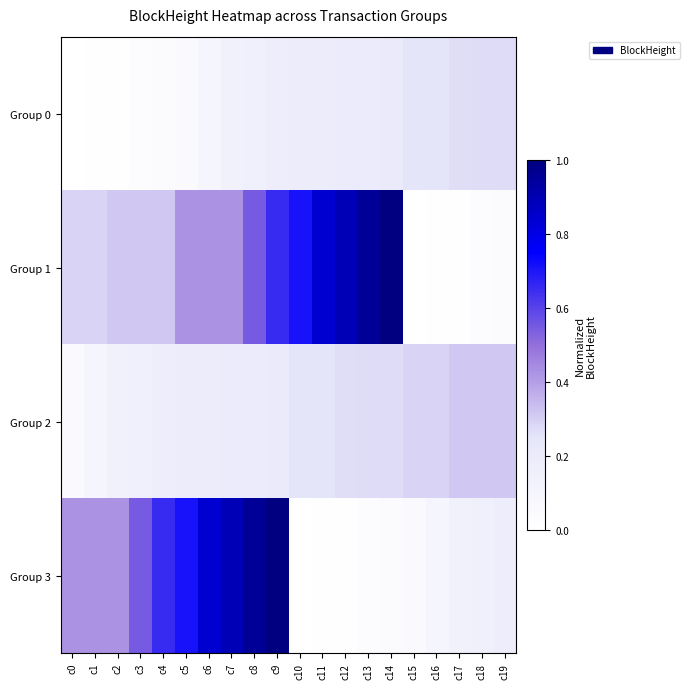

Which label corresponds to the largest value in the chart?

c14